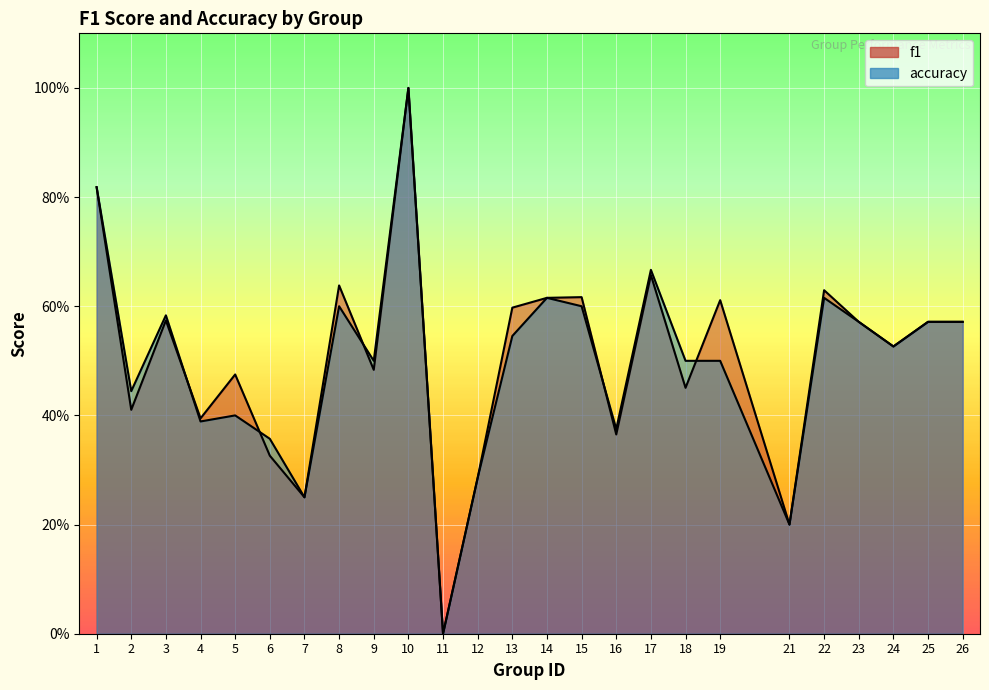

How many lines are shown in the chart?

2